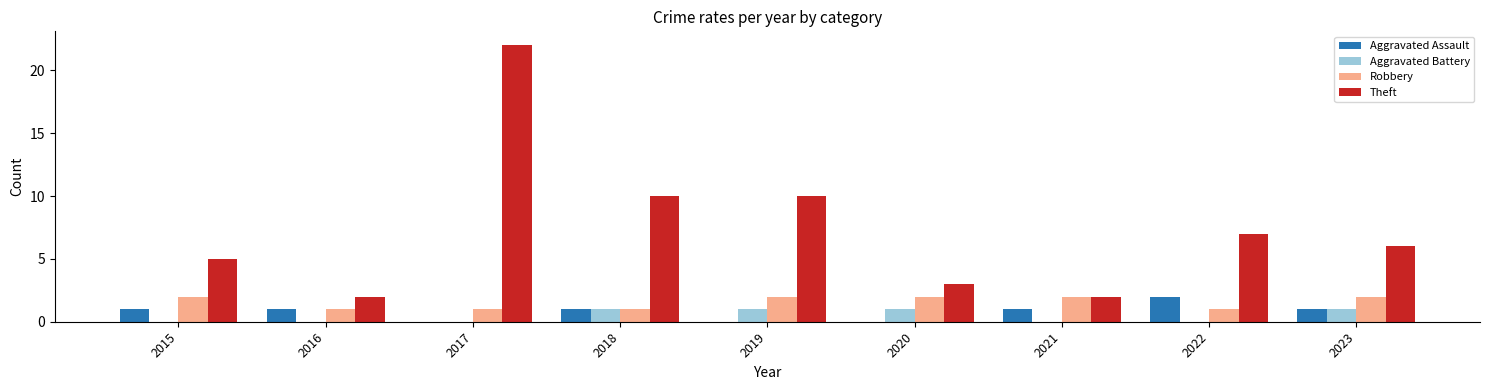

What is the approximate value of Aggravated Battery at 2023?

1